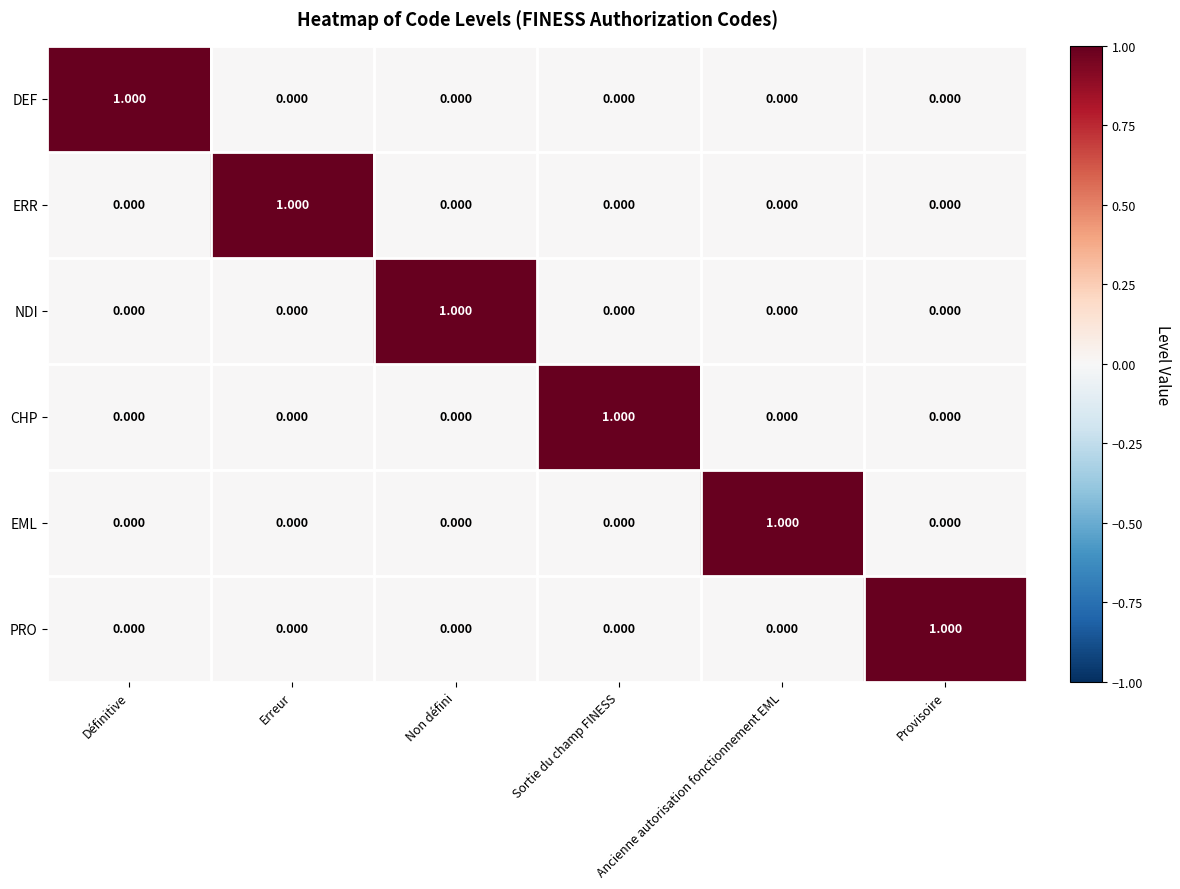

Which category has the highest value in the ERR series?

Erreur